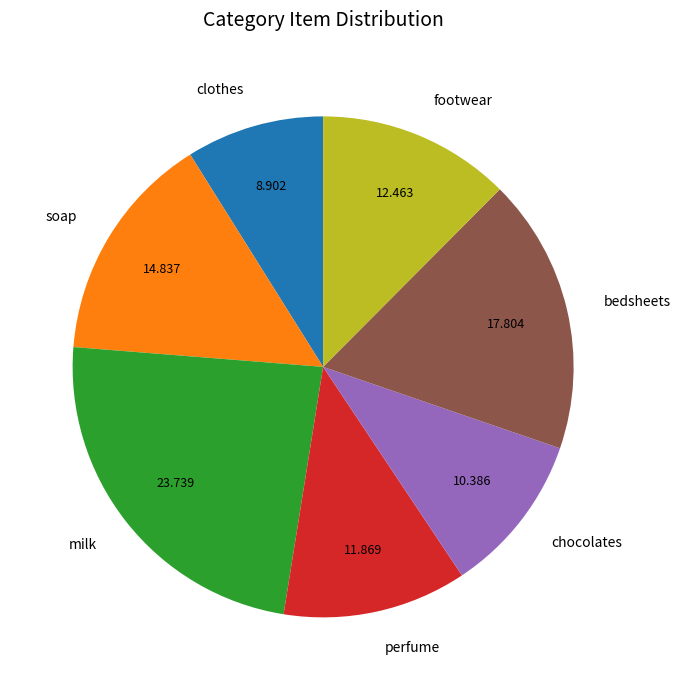

Rank the categories by value from highest to lowest.

milk, bedsheets, soap, footwear, perfume, chocolates, clothes